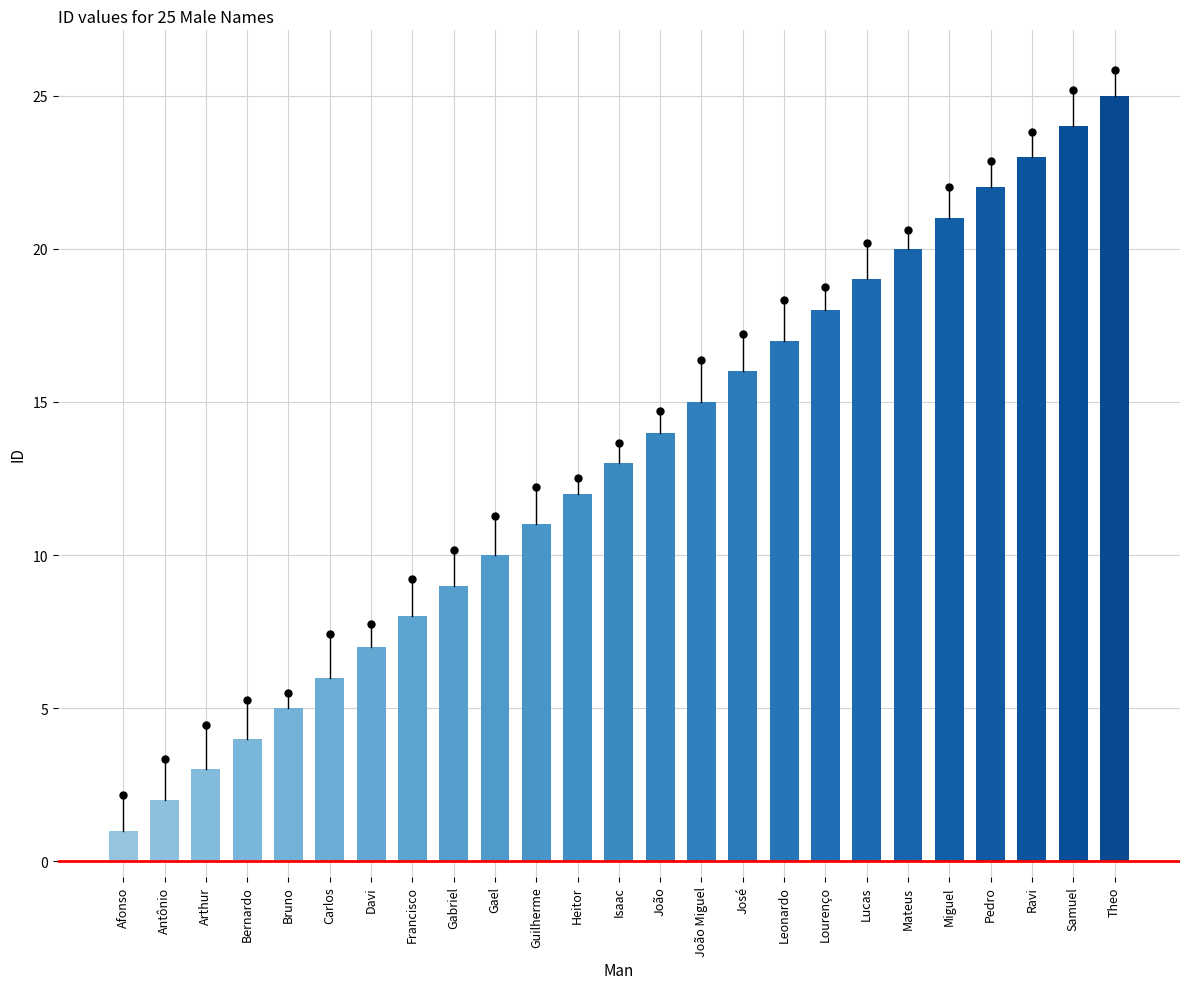

At which label does the data first exceed 13?

João